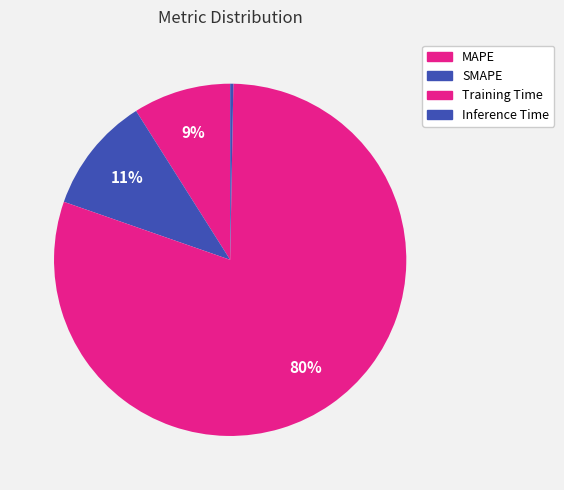

How many slices are in this pie chart?

4